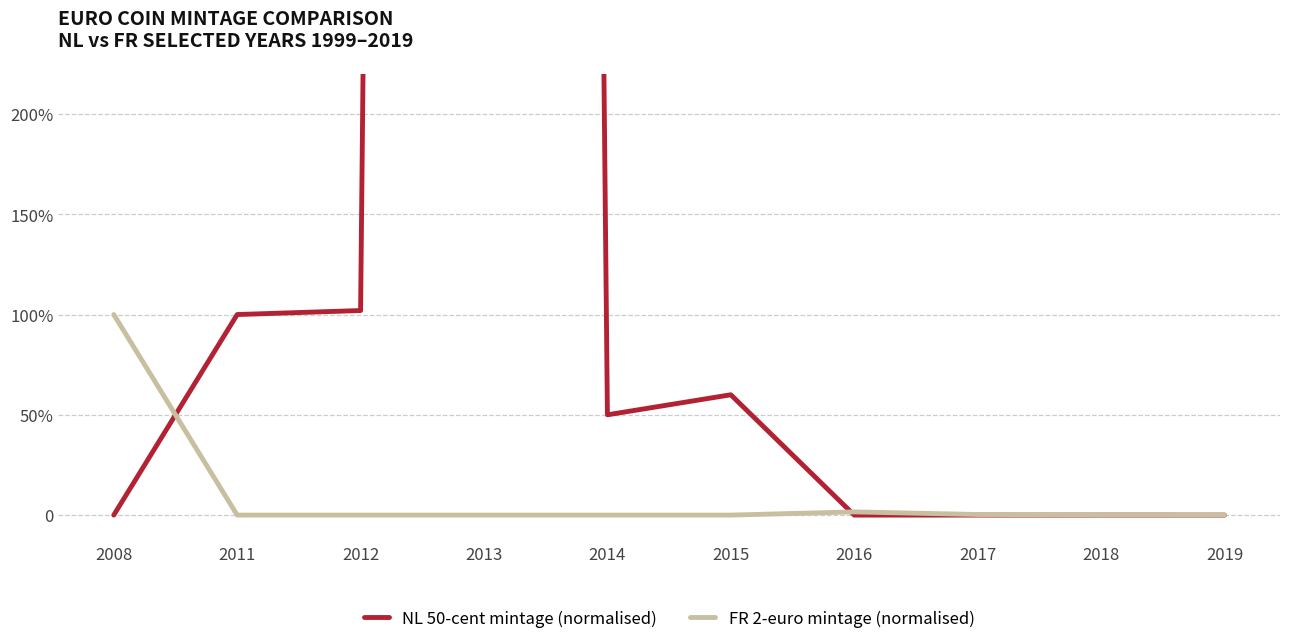

Rank the categories by FR 2-euro mintage (normalised) value from lowest to highest.

2011, 2012, 2013, 2014, 2015, 2019, 2018, 2017, 2016, 2008